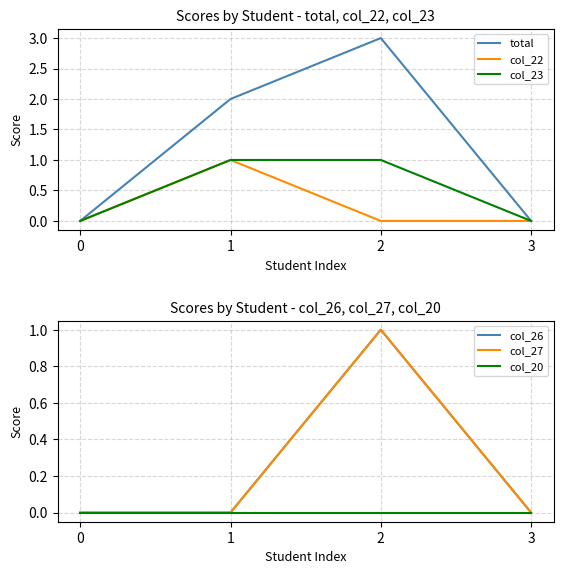

Is it true that total equals 2 at 3?

False